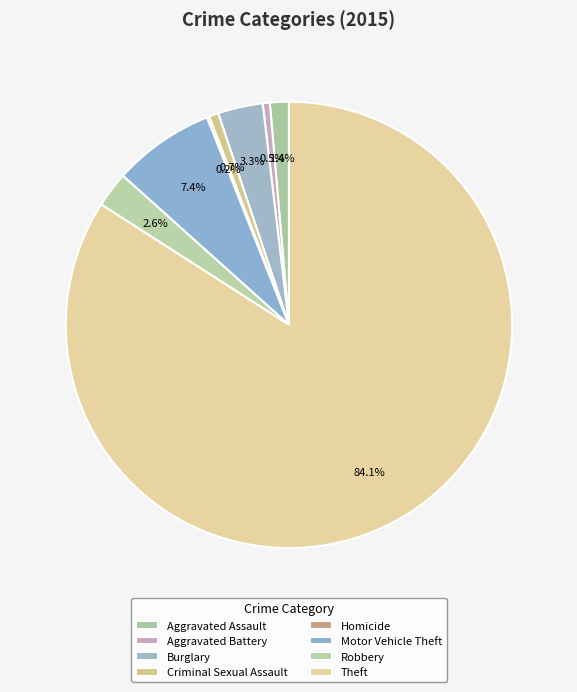

Which category has the biggest portion of the pie?

Theft